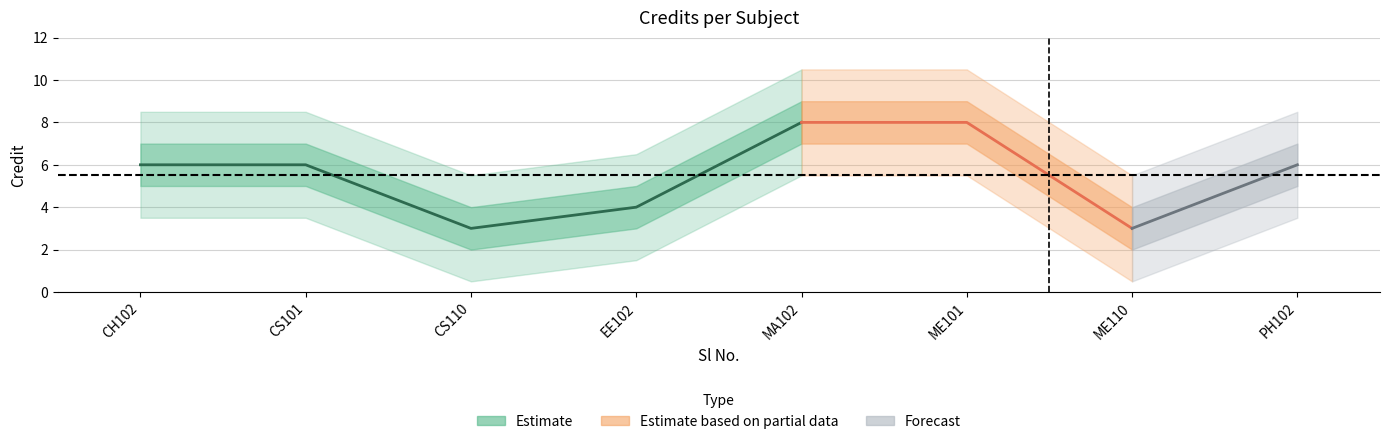

How many points are lower than both their immediate neighbors (excluding endpoints)?

2